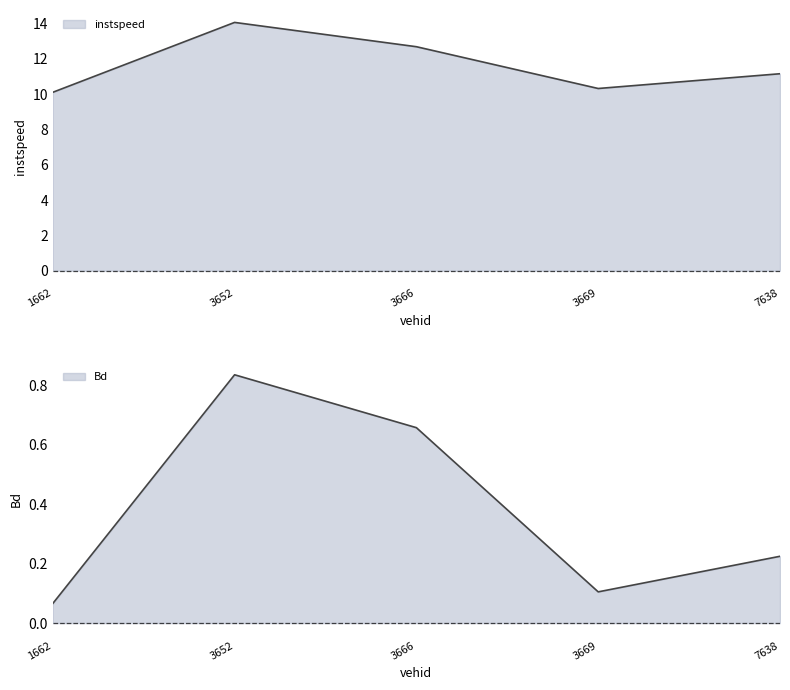

True or false: instspeed and Bd cross at least once.

False